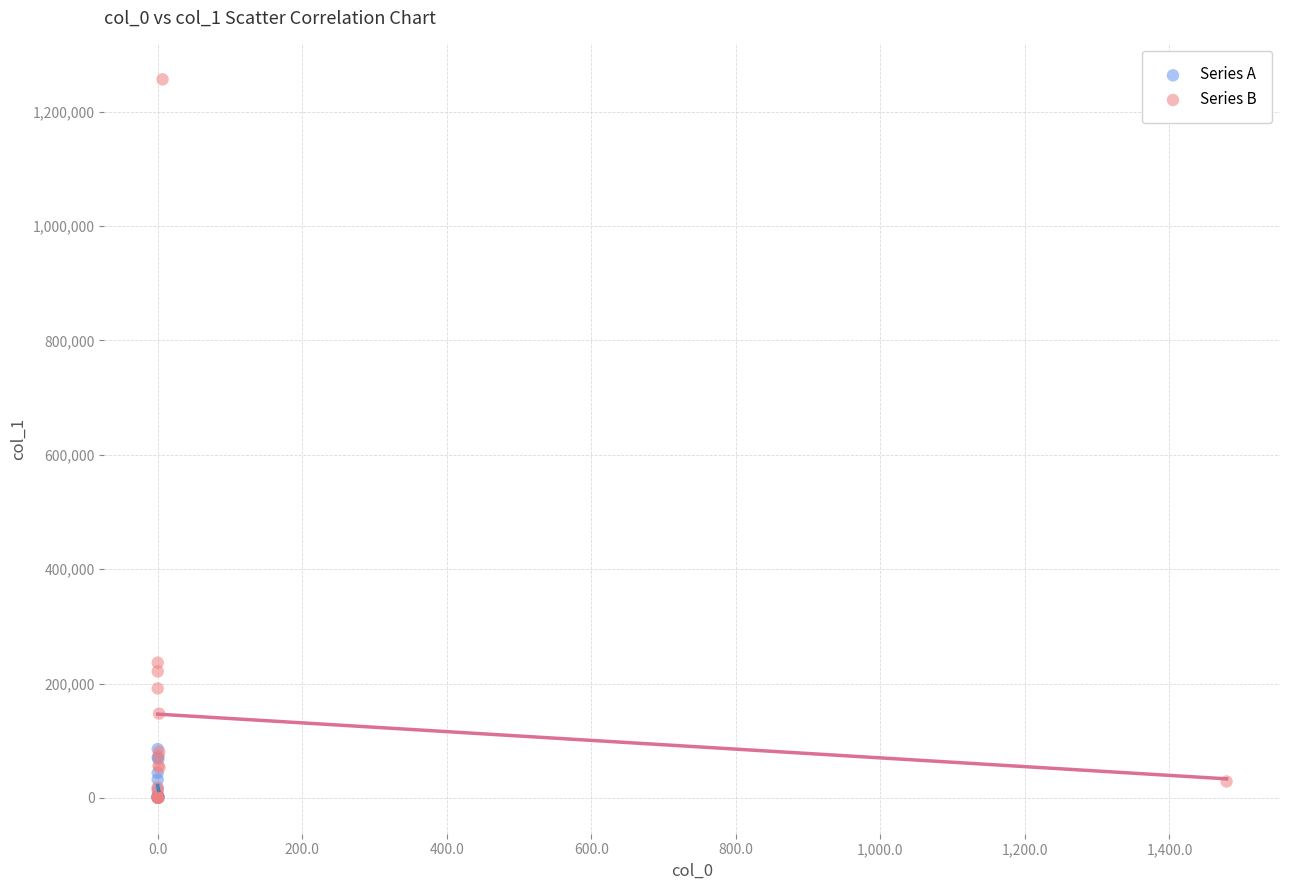

Which series reaches the maximum Y coordinate?

Series B